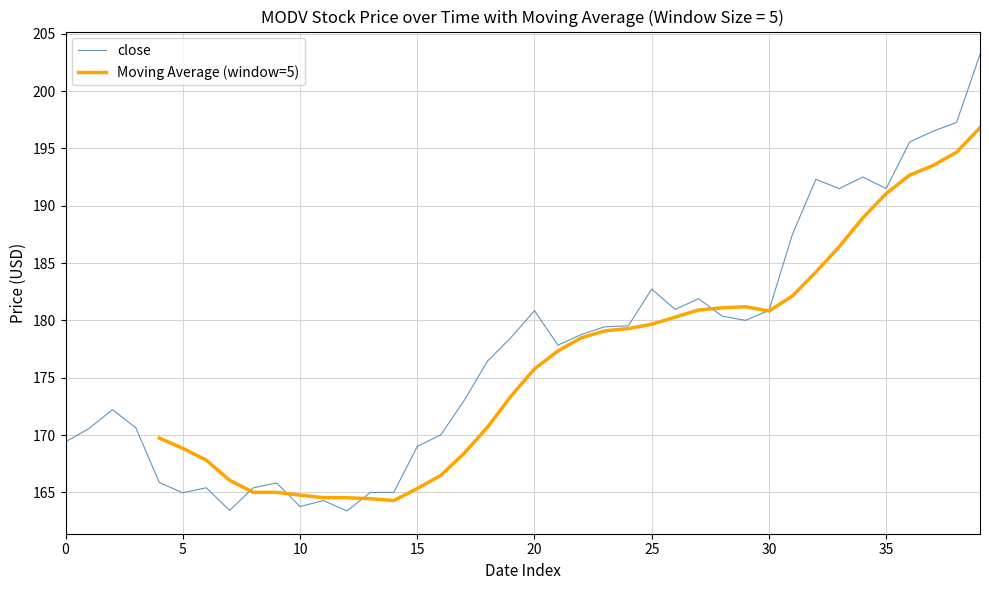

What is the value of the Moving Average (window=5) point at the 34th from the left?

186.4